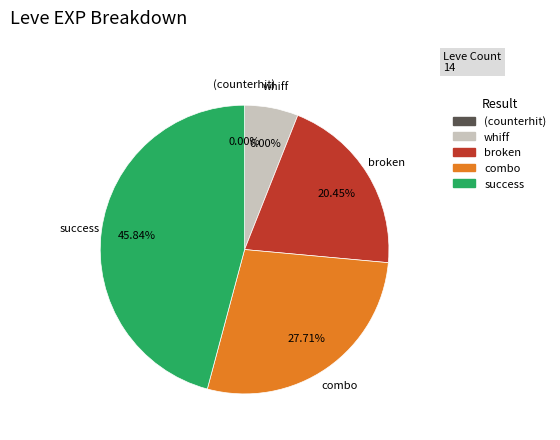

Does any single category account for the majority?

No